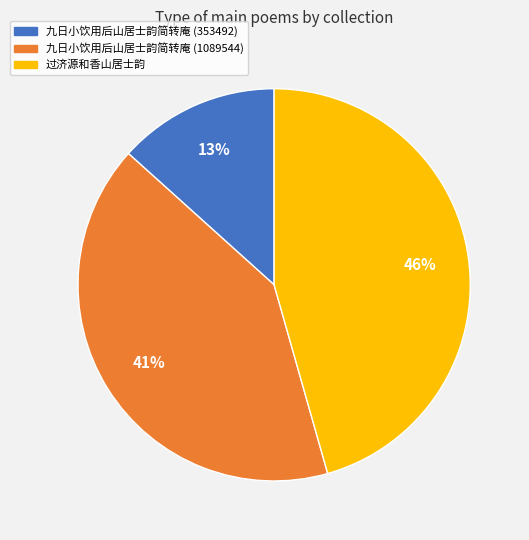

To the nearest percent, what is the average slice percentage?

33%